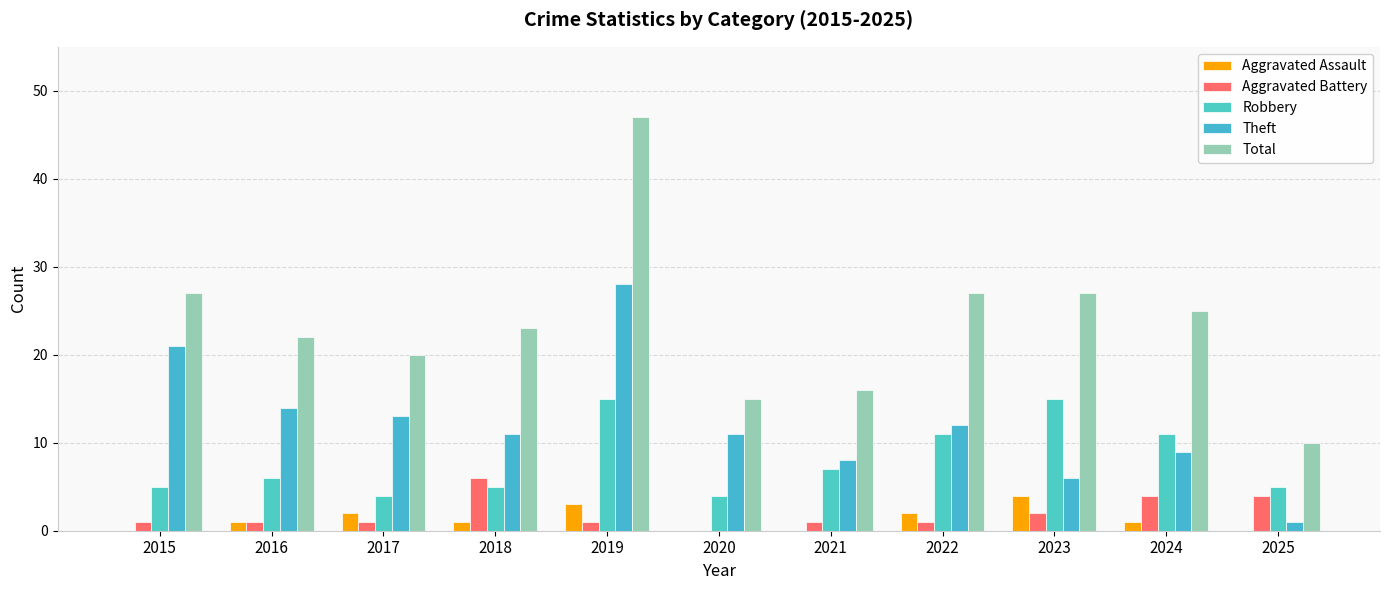

True or false: Total has a value of 27 at 2023.

True